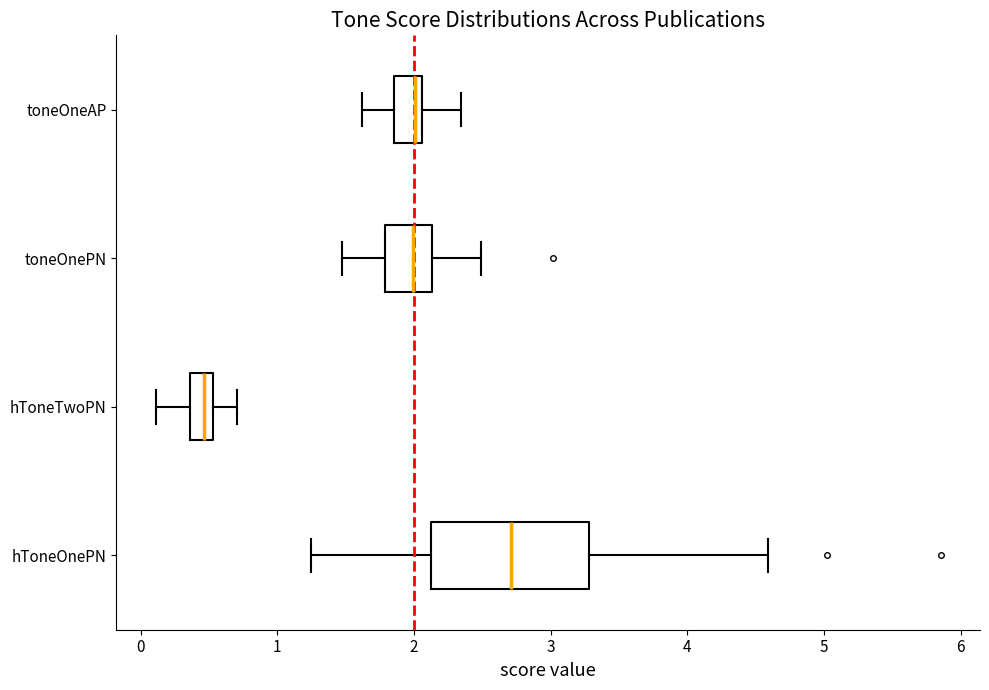

Reading bottom to top, read every box against the x-axis: the position of its median line, the range the box covers, and the ends of its whiskers. The values are not printed on the chart, so give them approximately, as read against the axis.

hToneOnePN: median 2.7, box 2.1 to 3.3, whiskers 1.3 to 4.6
hToneTwoPN: median 0.5 (inside the box), box 0.4 to 0.5, whiskers 0.1 to 0.7
toneOnePN: median 2.0, box 1.8 to 2.1, whiskers 1.5 to 2.5
toneOneAP: median 2.0, box 1.9 to 2.1, whiskers 1.6 to 2.3